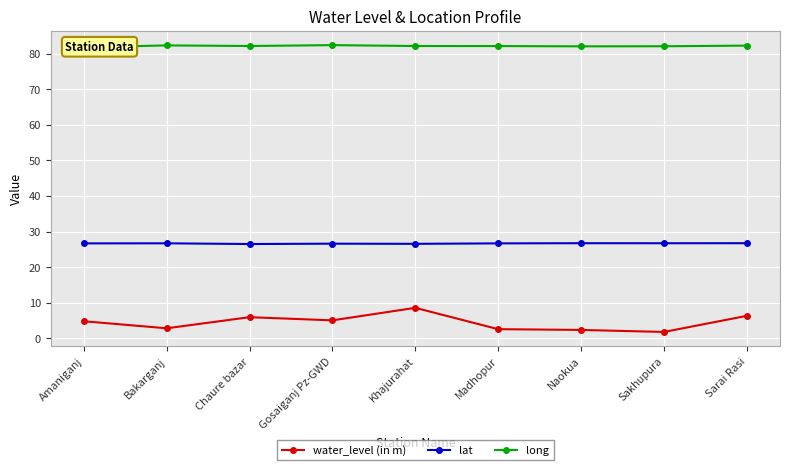

Is the value of water_level (in m) at Khajurahat greater than the value of lat at Naokua?

No